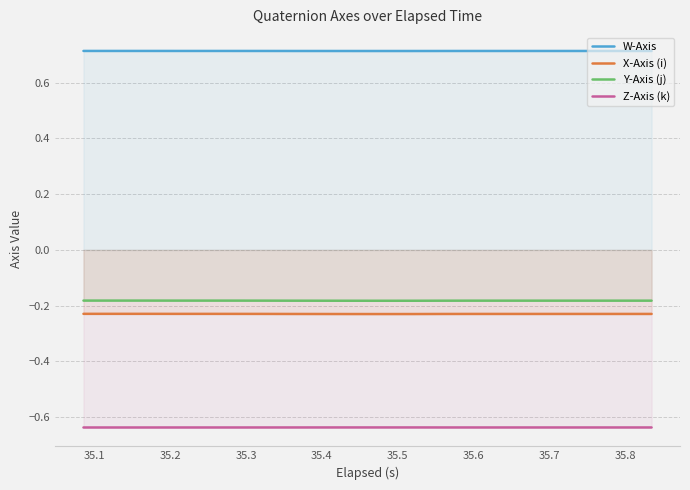

Does the chart have visible grid lines?

Yes